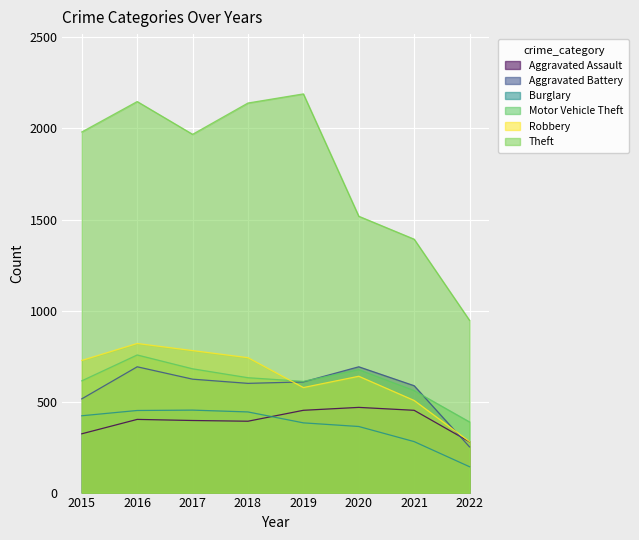

Which series has the widest spread of values?

Theft